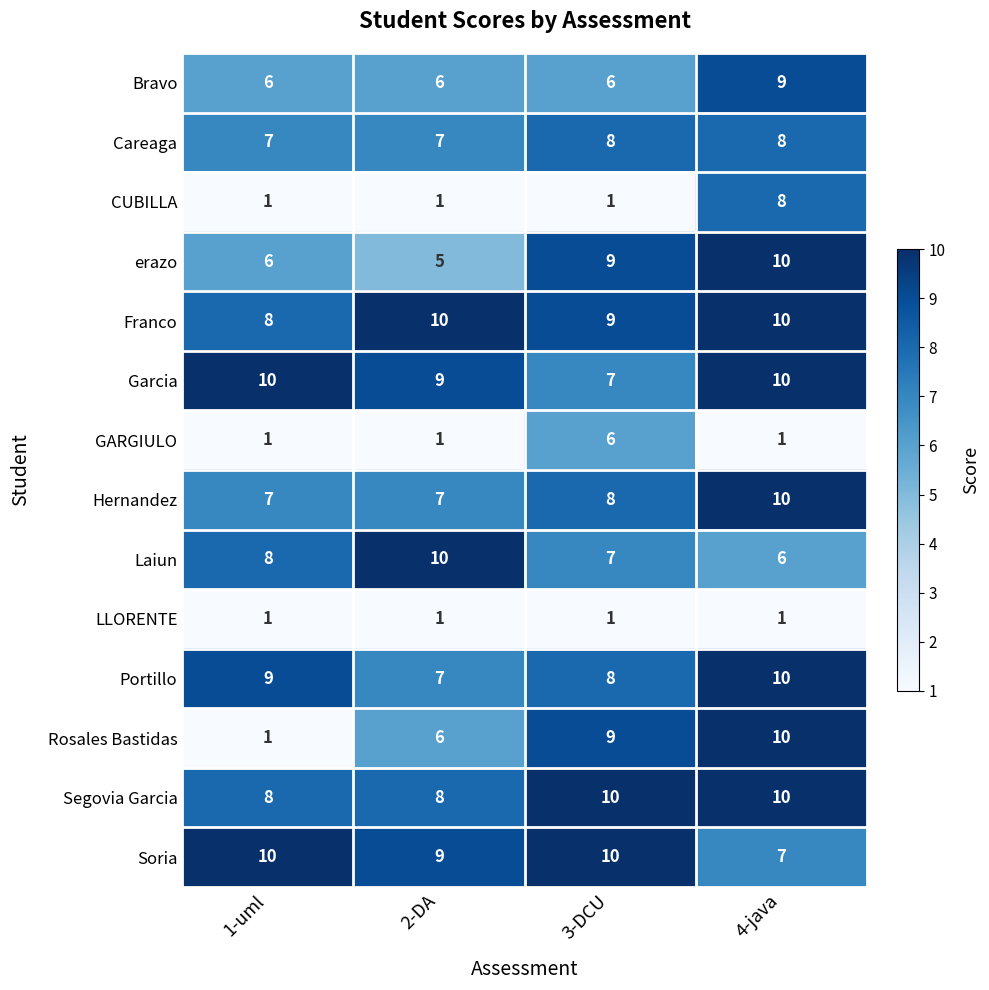

Between 2-DA and 3-DCU, which series saw the biggest shift?

GARGIULO